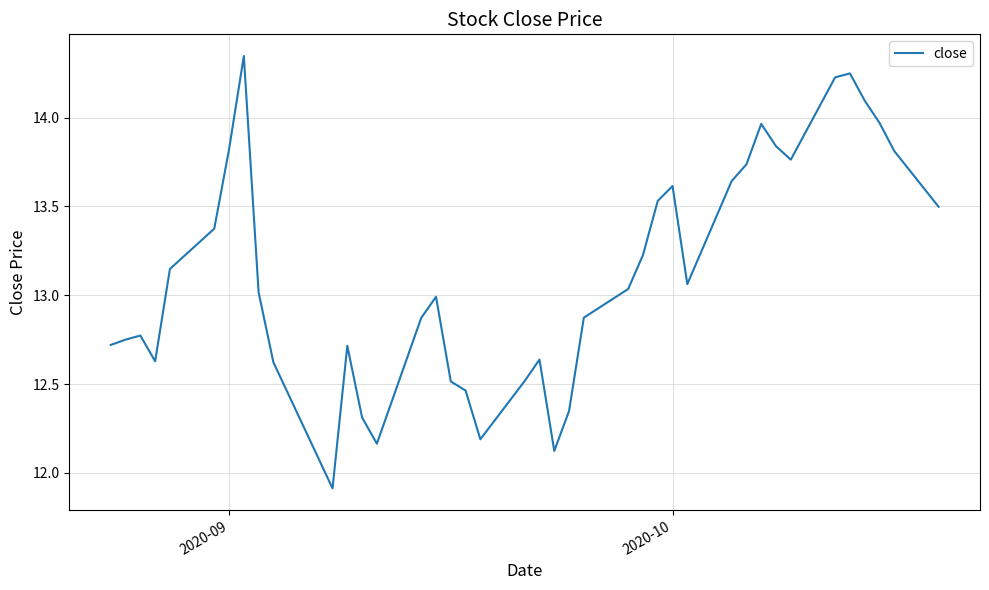

What is the smallest value displayed?

11.9